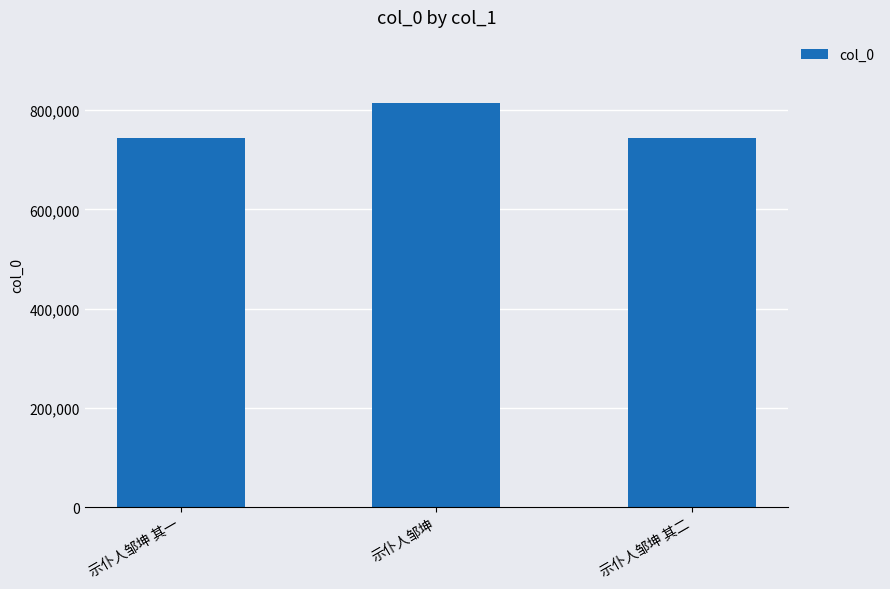

What is the change in value from 示仆人邹坤 其一 to 示仆人邹坤?

+69599